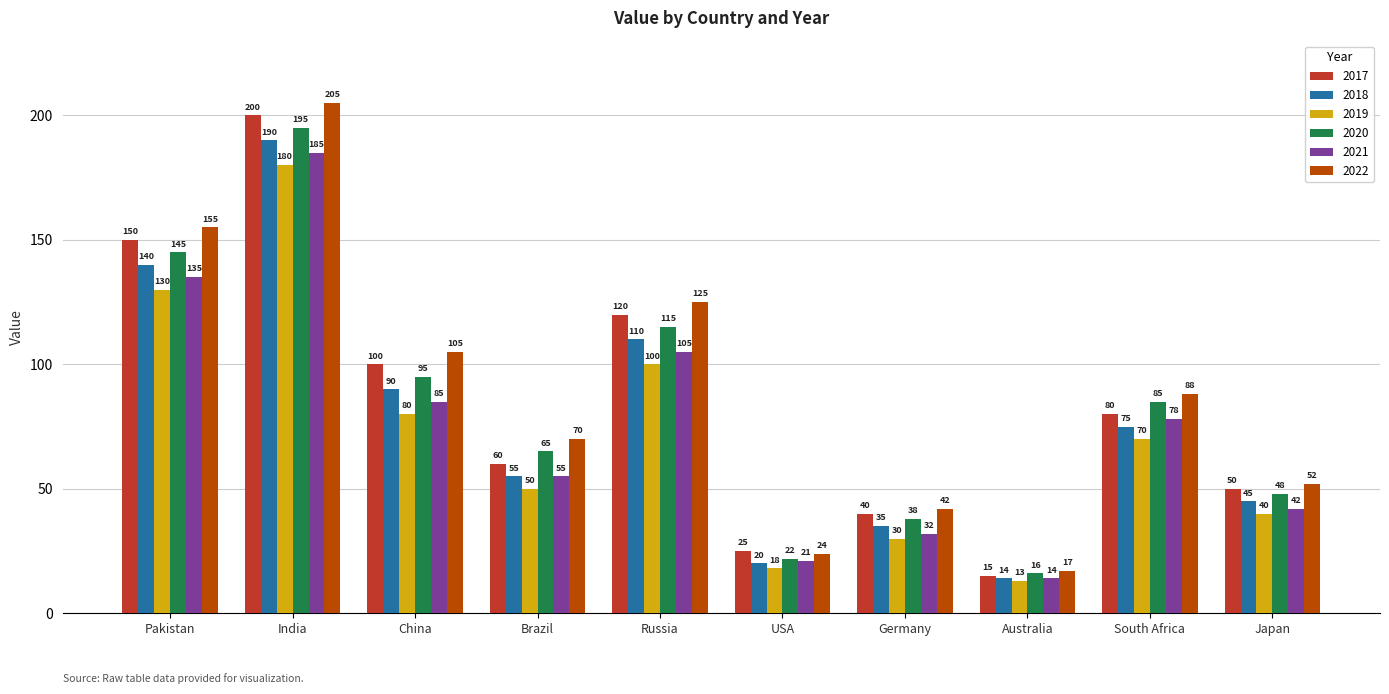

At how many categories does at least one series exceed 36?

8